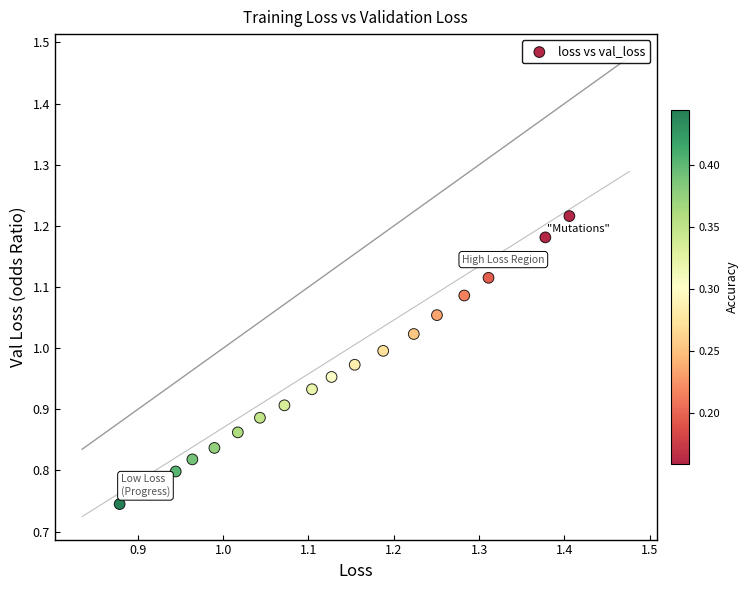

What is the range of Y values (max minus min)?

0.5